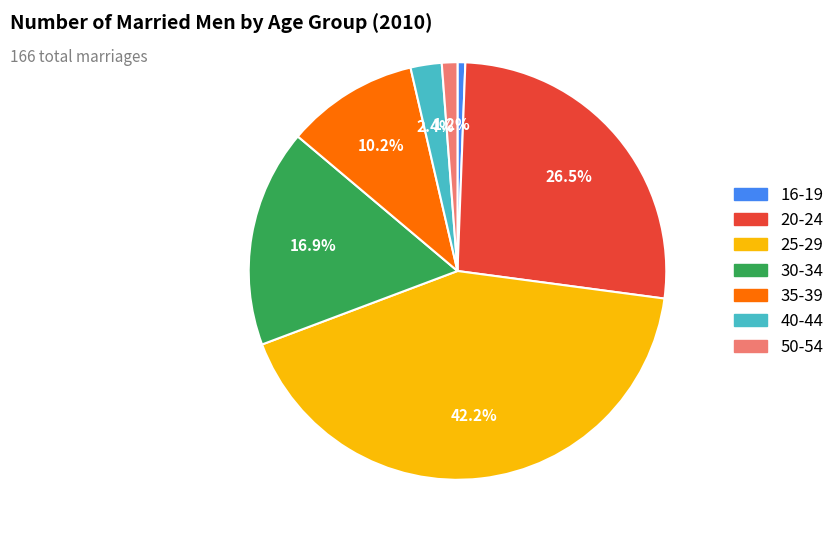

Between 35-39 and 20-24, which is larger?

20-24